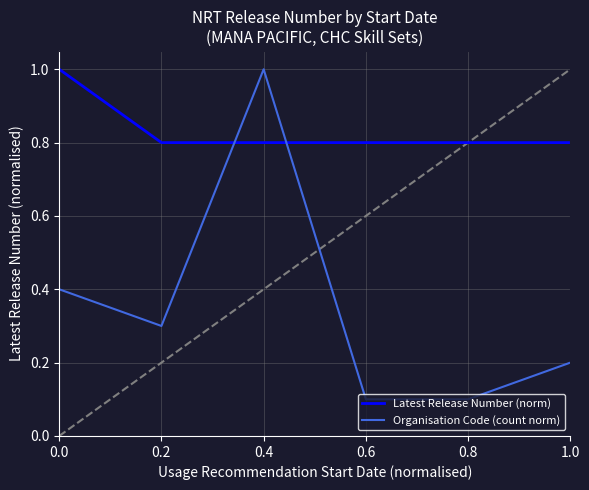

What is the total value across all series at 0.8?

0.9